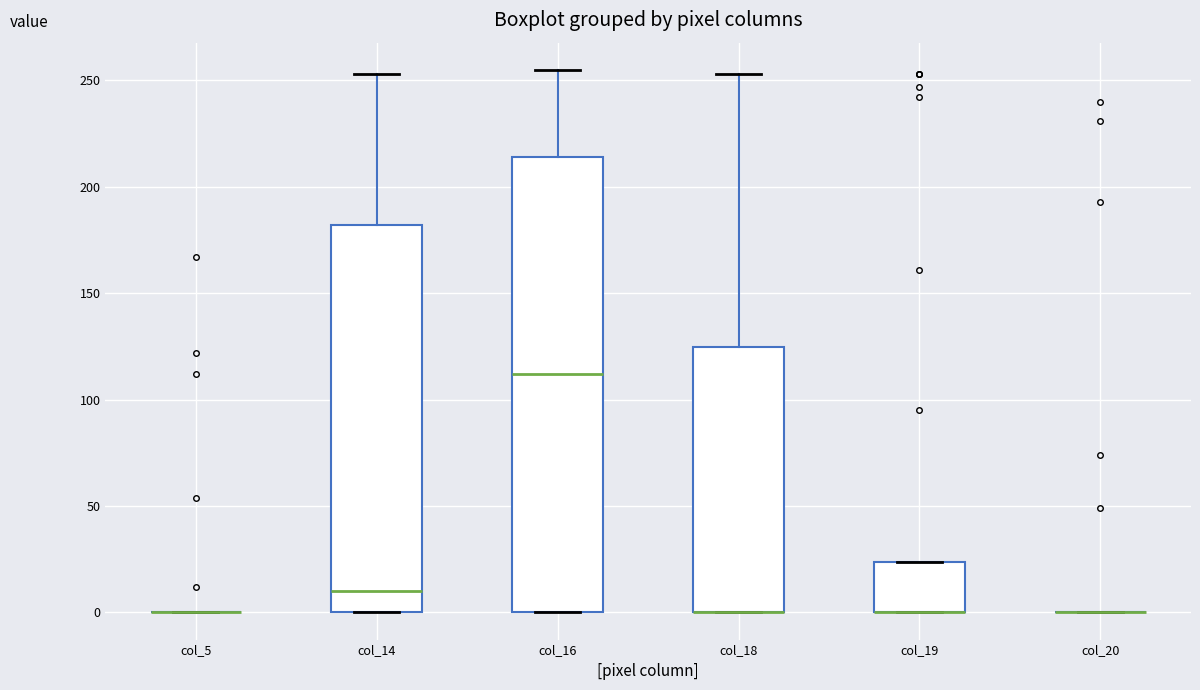

Reading left to right, read every box against the y-axis: the position of its median line, the range the box covers, and the ends of its whiskers. The values are not printed on the chart, so give them approximately, as read against the axis.

col_5: box collapsed to a line at 0, whiskers 0 to 0
col_14: median 10, box 0 to 180, whiskers 0 to 255
col_16: median 110, box 0 to 215, whiskers 0 to 255
col_18: median 0 (drawn on the box's lower edge), box 0 to 125, whiskers 0 to 255
col_19: median 0 (drawn on the box's lower edge), box 0 to 25, whiskers 0 to 25
col_20: box collapsed to a line at 0, whiskers 0 to 0